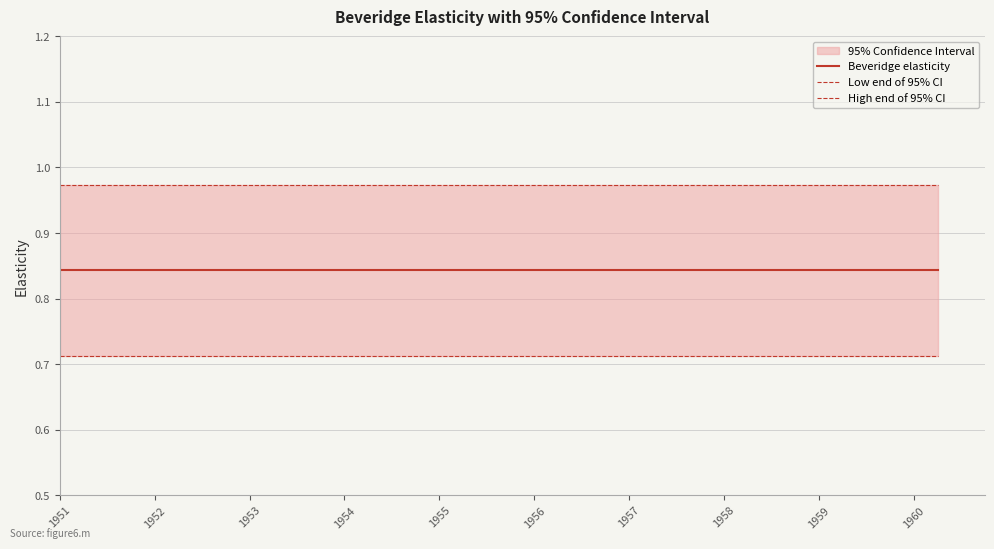

True or false: Low end of 95% CI and Beveridge elasticity cross at least once.

False